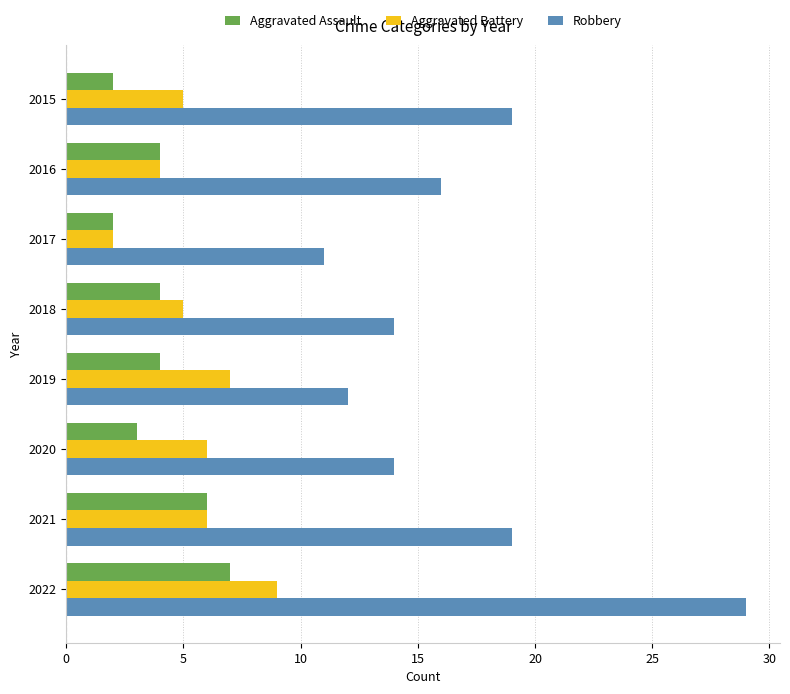

List the series in order of their peak value, lowest first.

Aggravated Assault, Aggravated Battery, Robbery